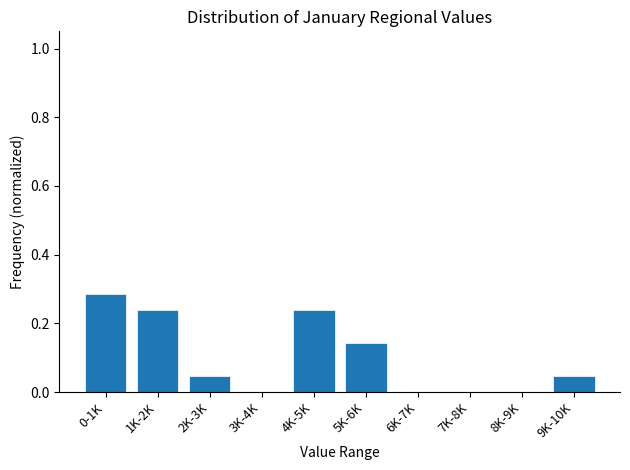

What is the sum of all values?

1.0